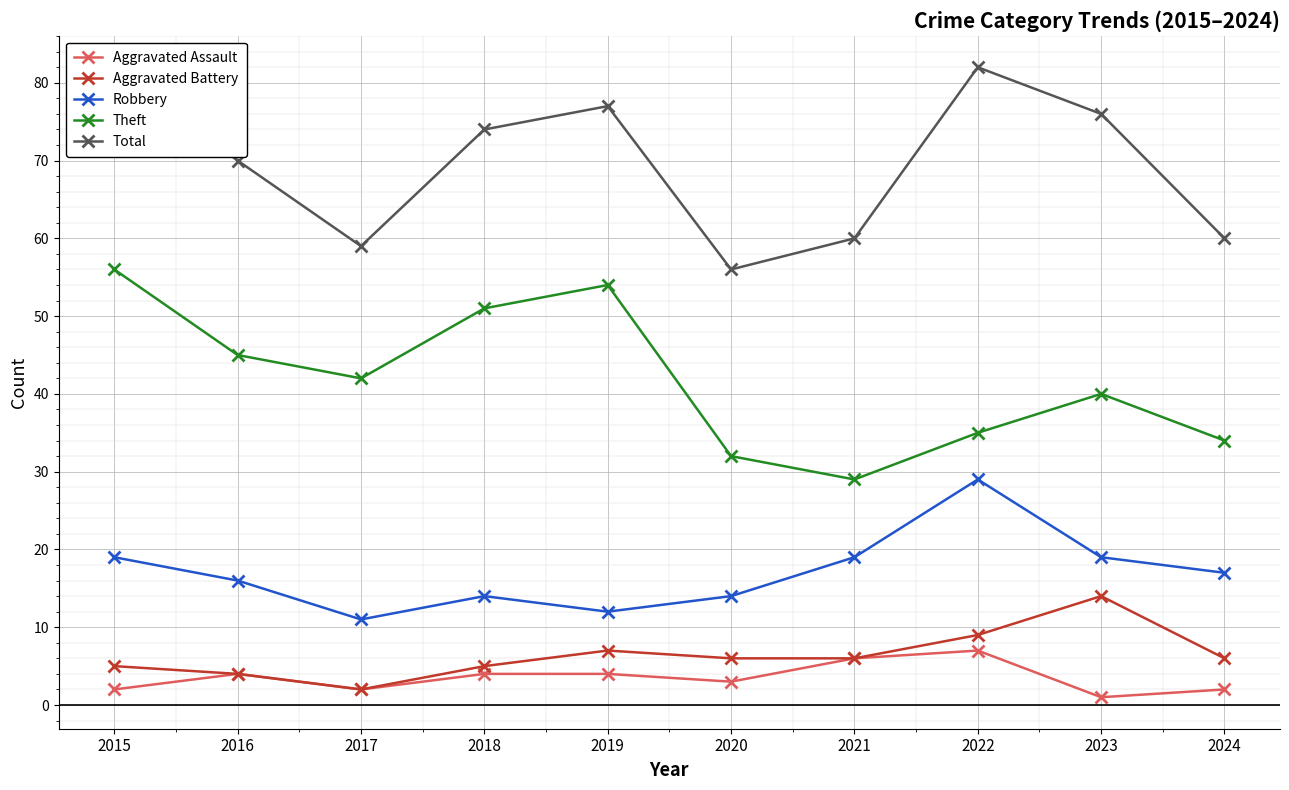

How many data points in Aggravated Assault are above 4?

2